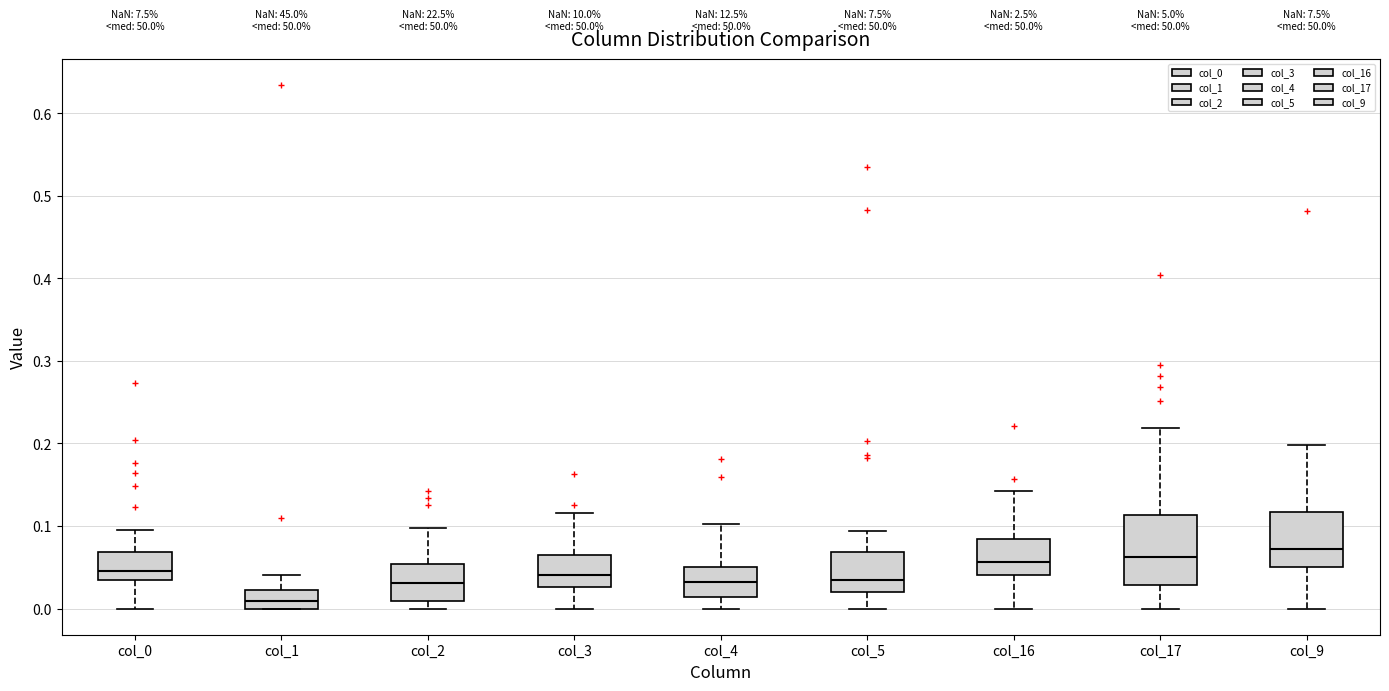

Reading left to right, read every box against the y-axis: the position of its median line, the range the box covers, and the ends of its whiskers. The values are not printed on the chart, so give them approximately, as read against the axis.

col_0: median 0.05, box 0.03 to 0.07, whiskers 0.00 to 0.09
col_1: median 0.01, box 0.00 to 0.02, whiskers 0.00 to 0.04
col_2: median 0.03, box 0.01 to 0.05, whiskers 0.00 to 0.10
col_3: median 0.04, box 0.03 to 0.07, whiskers 0.00 to 0.12
col_4: median 0.03, box 0.01 to 0.05, whiskers 0.00 to 0.10
col_5: median 0.03, box 0.02 to 0.07, whiskers 0.00 to 0.09
col_16: median 0.06, box 0.04 to 0.08, whiskers 0.00 to 0.14
col_17: median 0.06, box 0.03 to 0.11, whiskers 0.00 to 0.22
col_9: median 0.07, box 0.05 to 0.12, whiskers 0.00 to 0.20